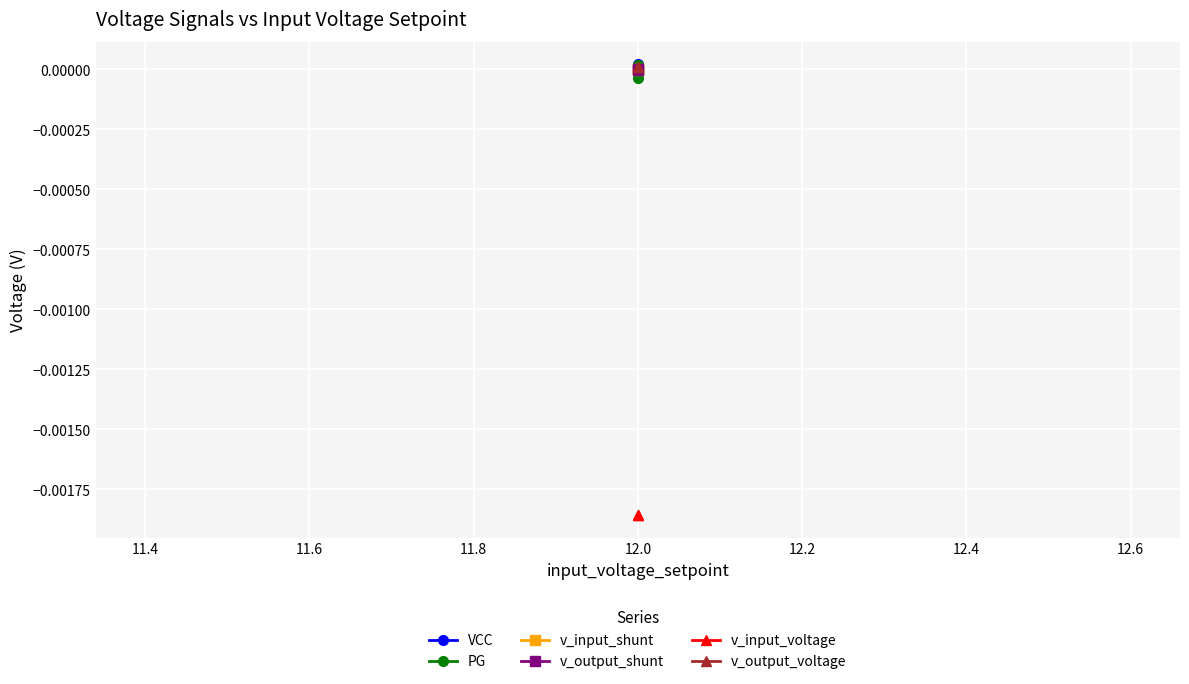

The v_output_shunt series shows -0.0 at 12.0. True or false?

False